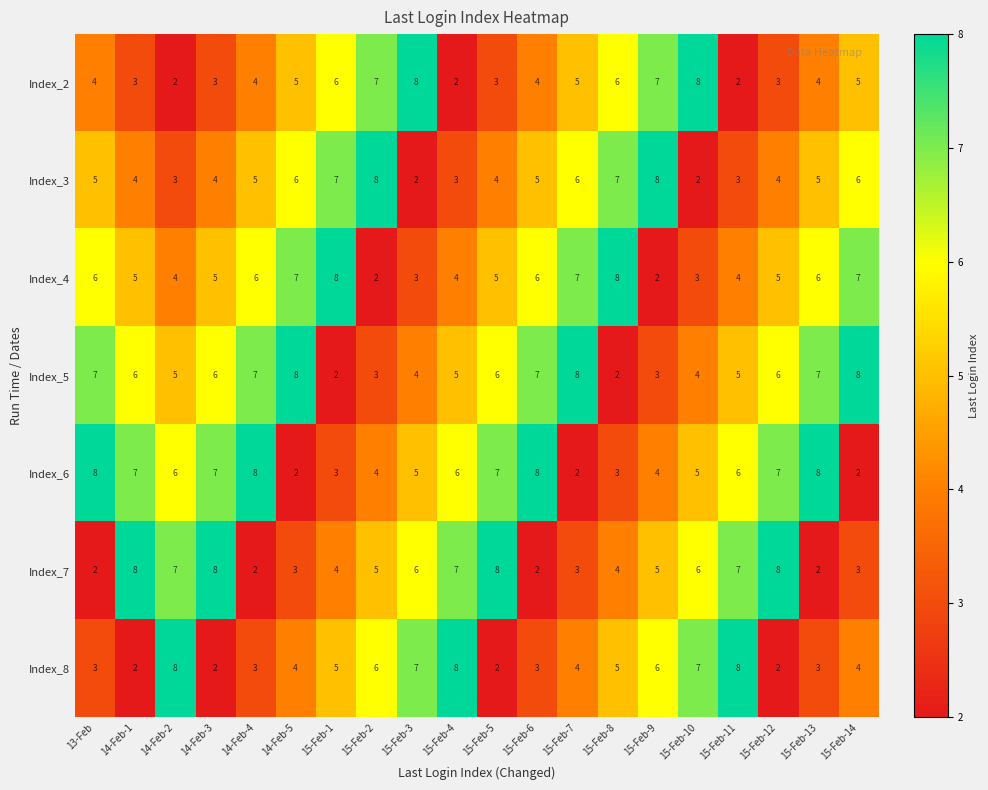

The value of Index_7 at 14-Feb-5 is 3. True or false?

True